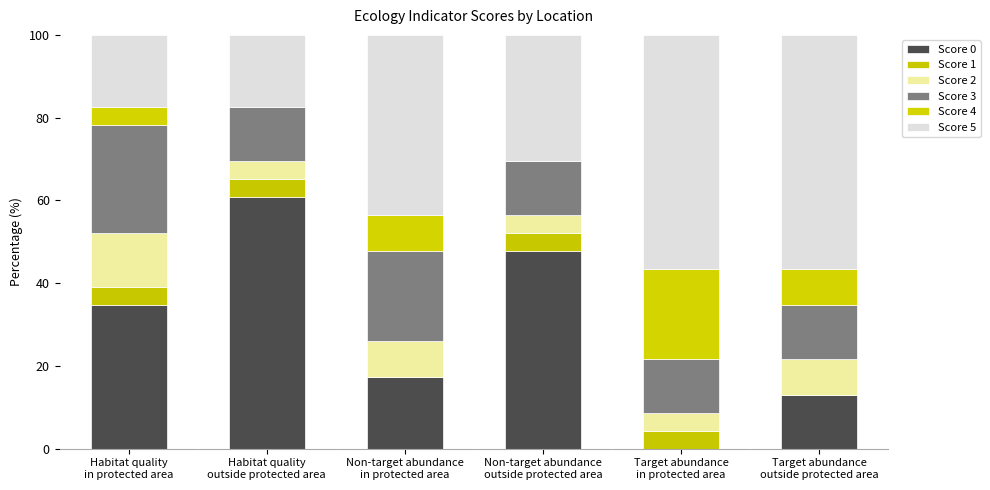

How many distinct data groups are displayed?

6